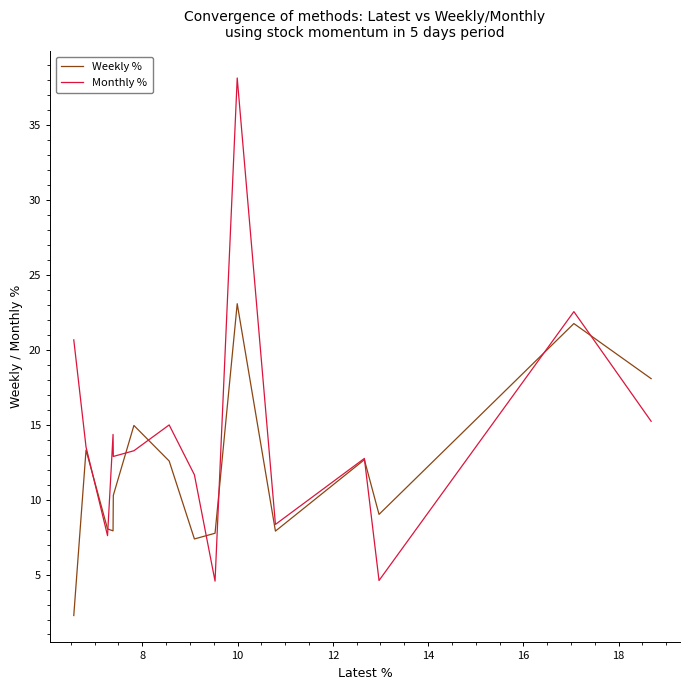

How many interior local peaks does the Weekly % series have?

5